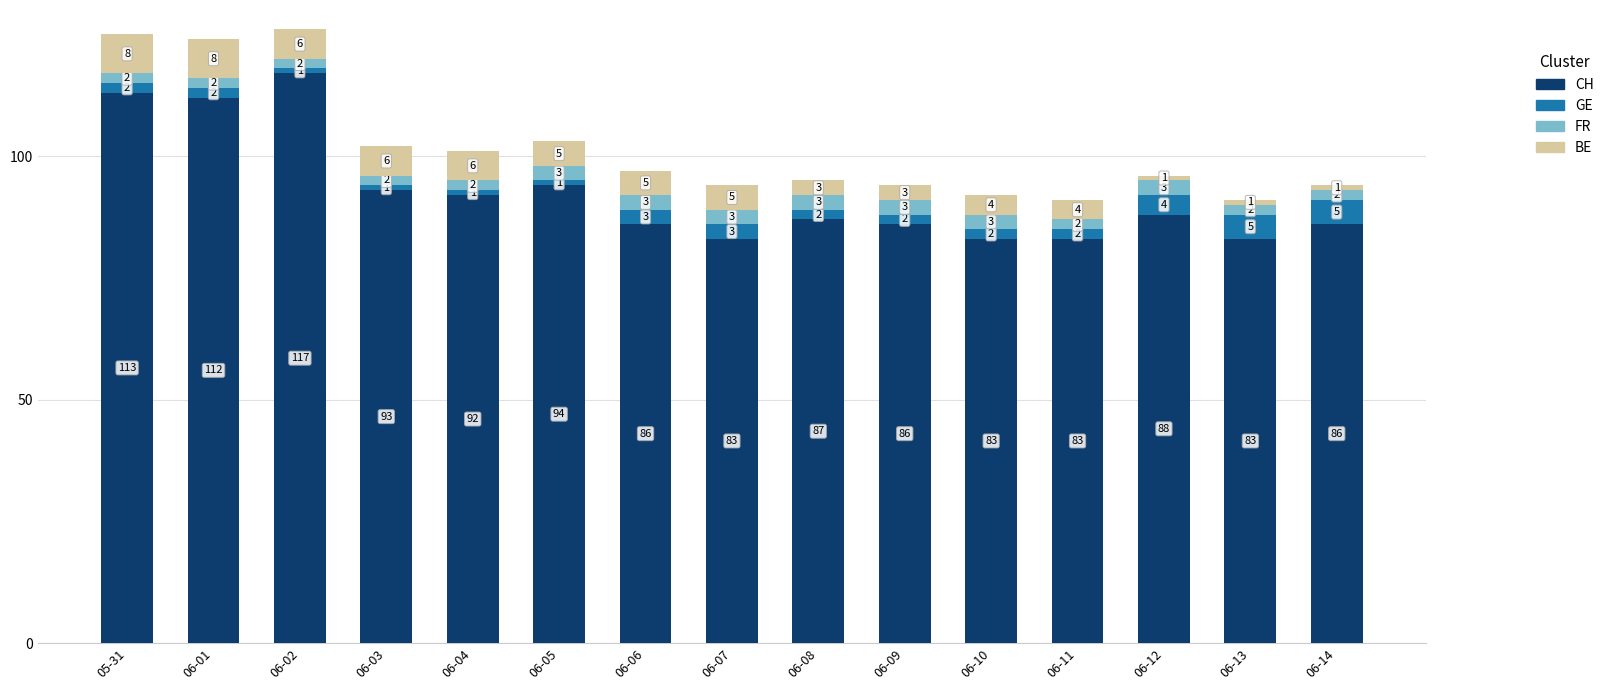

Read the CH value at 05-31.

113